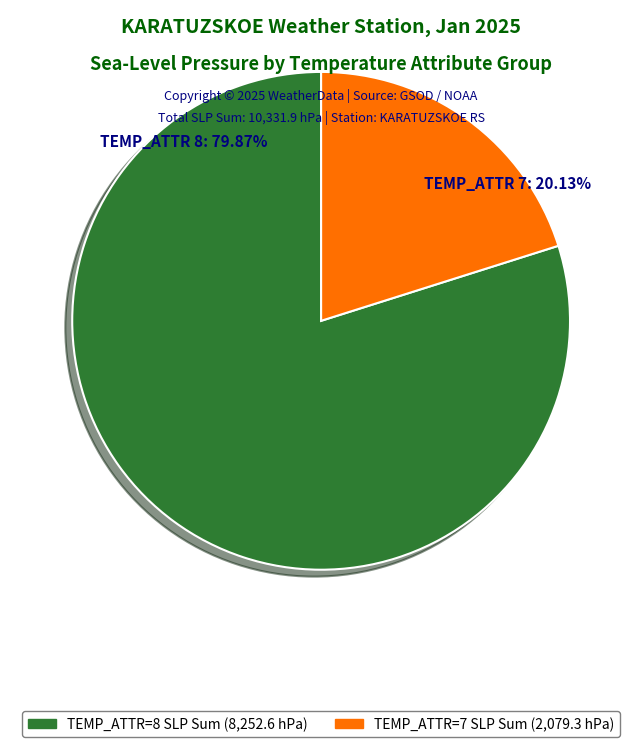

Is there a majority slice in this chart?

Yes